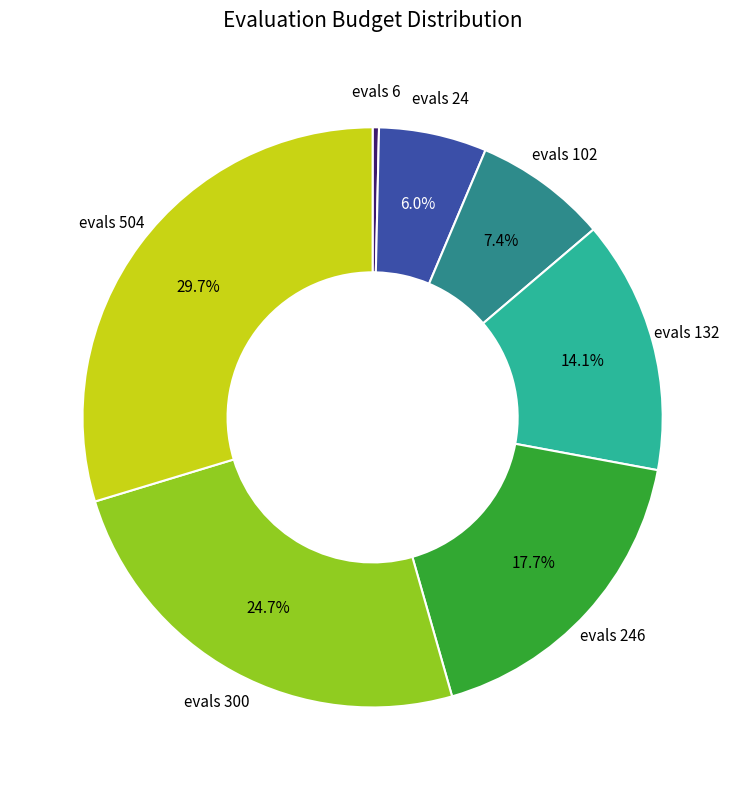

Which has a higher value, evals 6 or evals 102?

evals 102